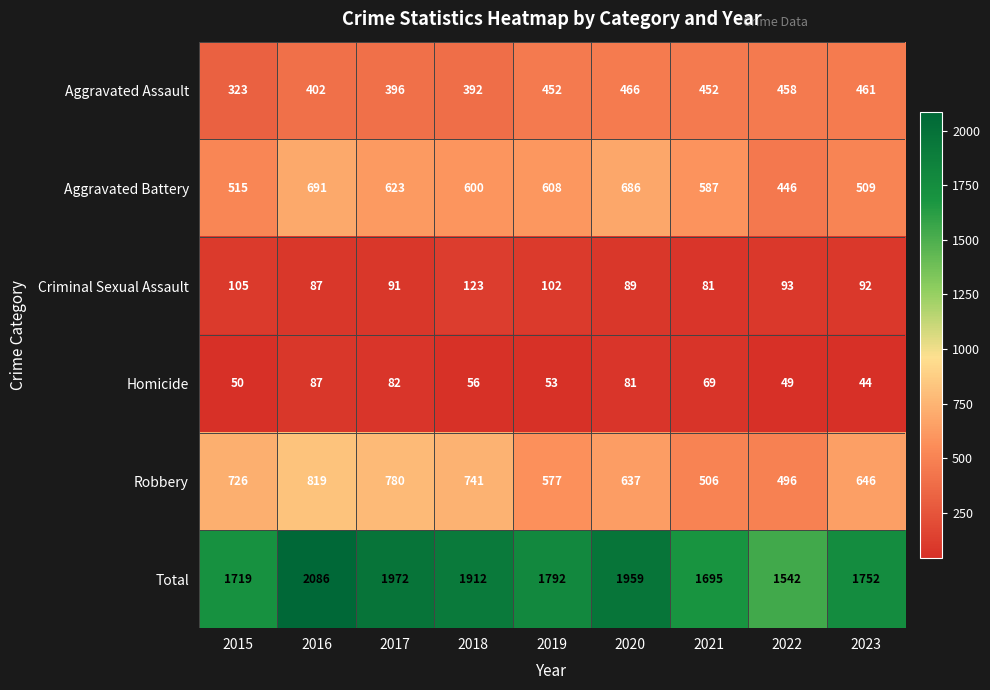

List the series in order of their peak value, highest first.

Total, Robbery, Aggravated Battery, Aggravated Assault, Criminal Sexual Assault, Homicide